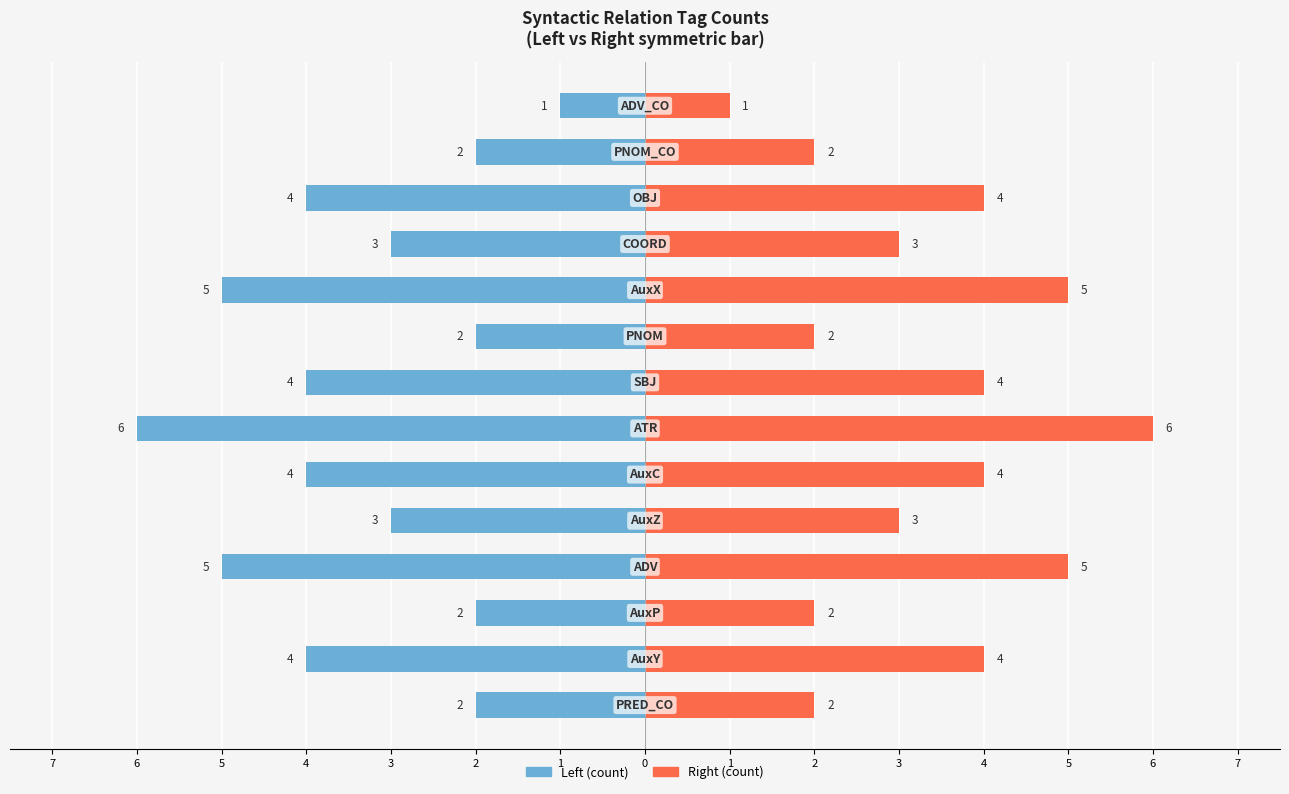

How many groups of bars are there?

14